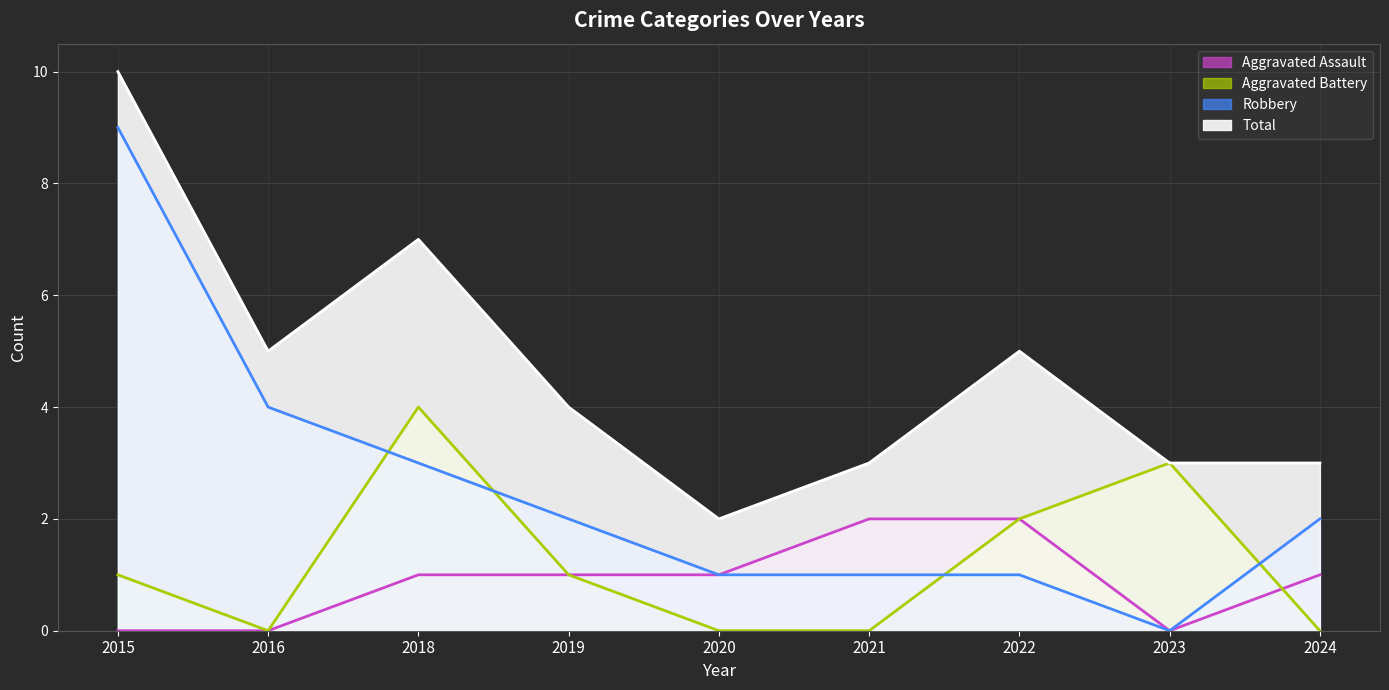

What are all the series names shown in the legend?

Aggravated Assault, Aggravated Battery, Robbery, Total